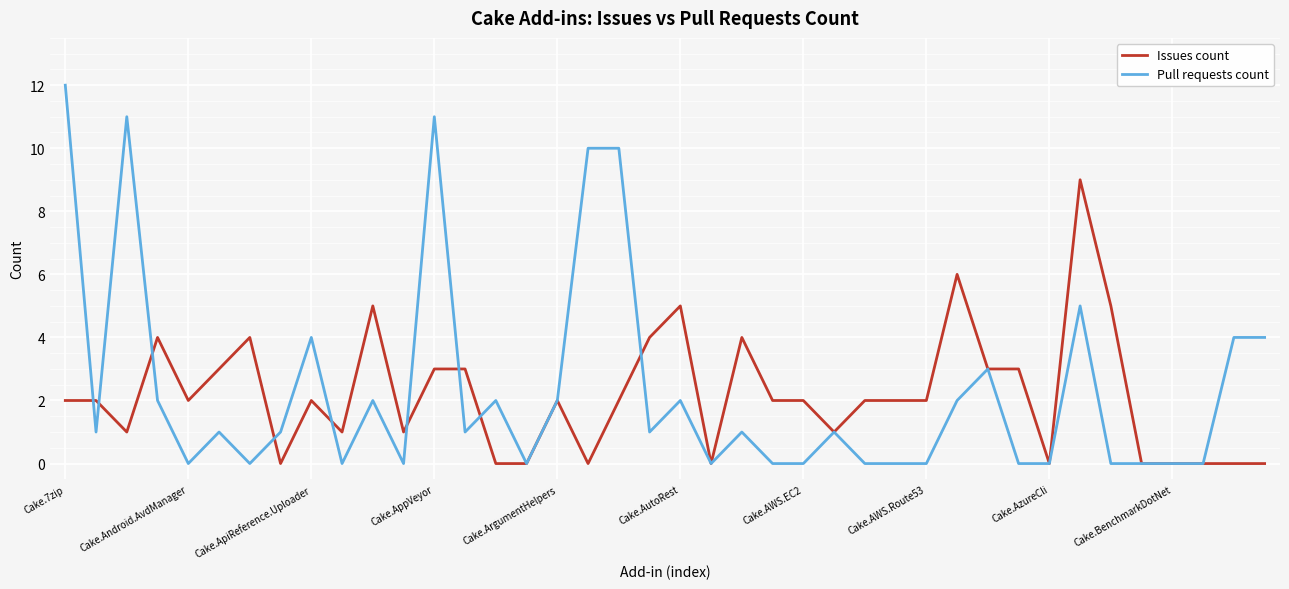

Which series has the largest range (max minus min)?

Pull requests count